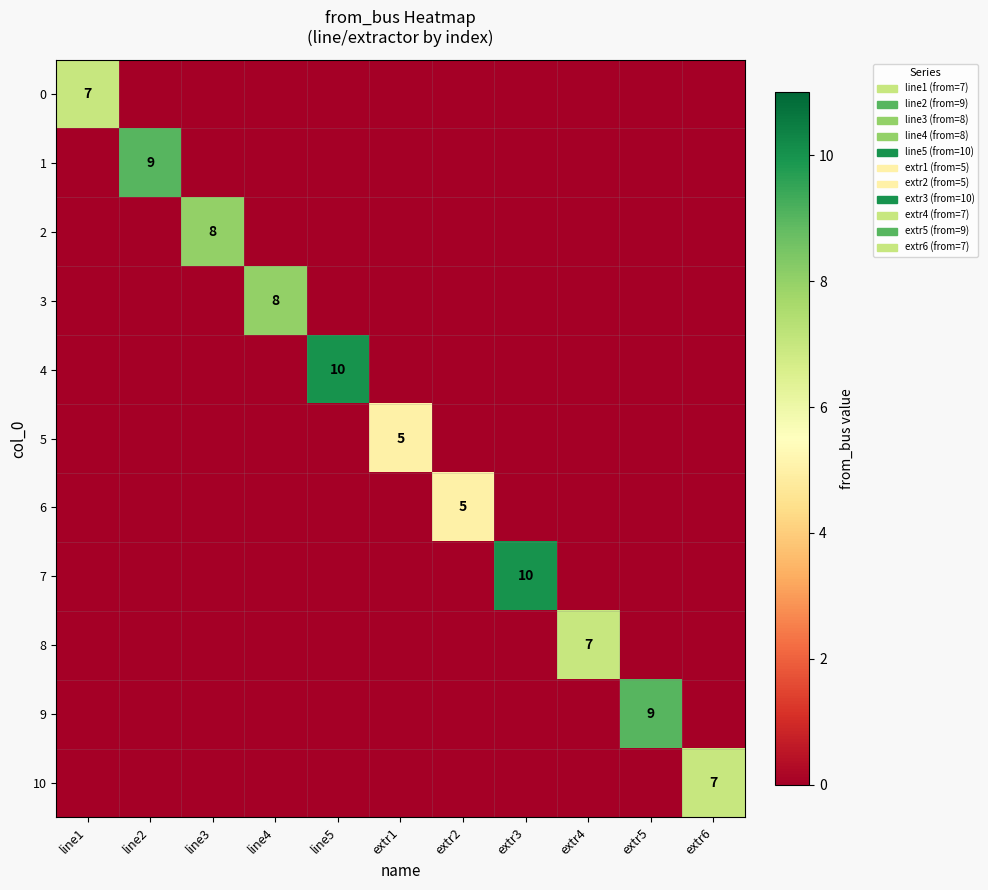

Which series changed the most between line3 and extr5?

9